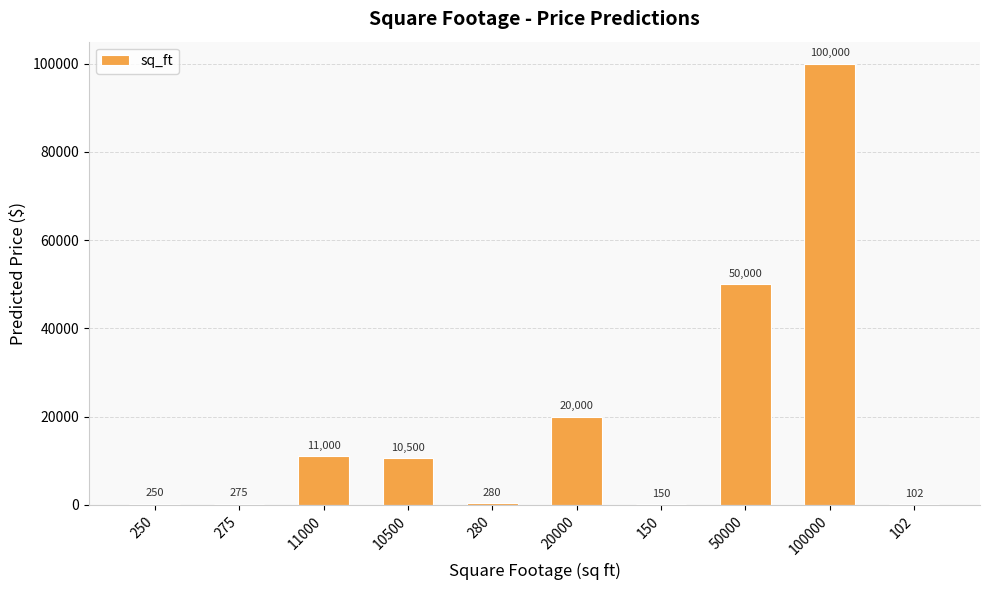

What is the average value?

19256